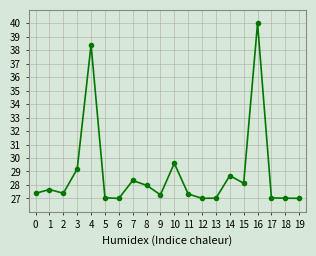

What is the change in value from 9 to 14?

+1.4